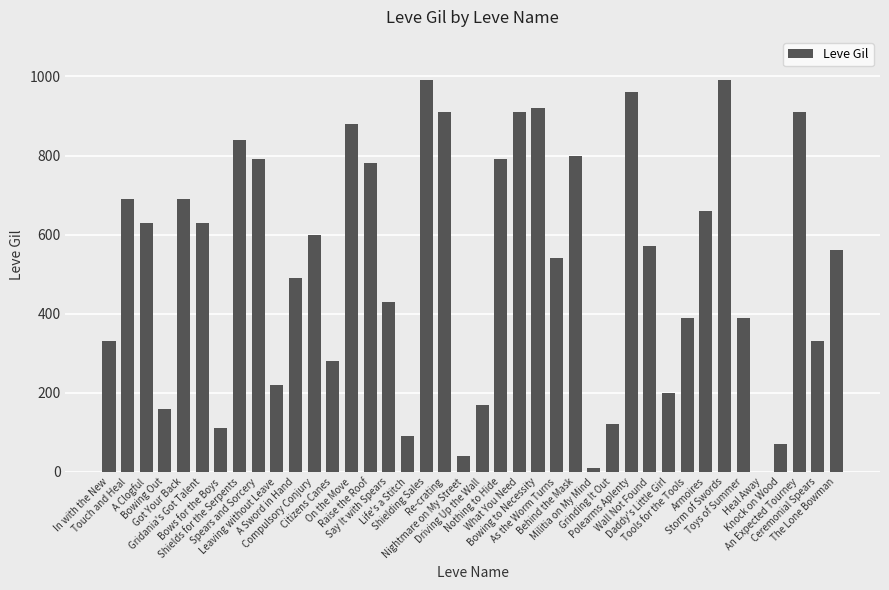

What is the difference between the values at Behind the Mask and Life's a Stitch?

710